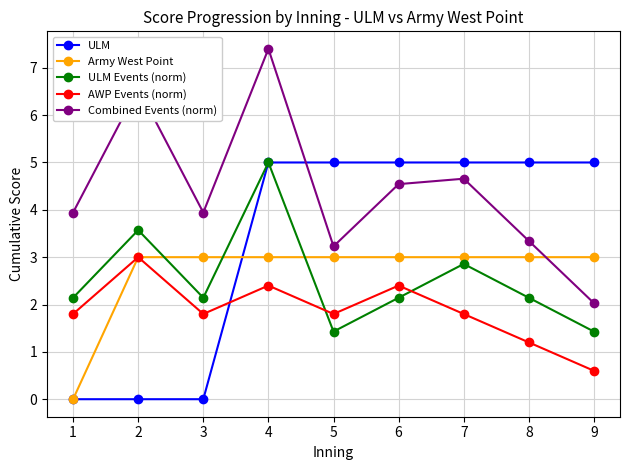

Where does the ULM Events (norm) series first go above 2?

1